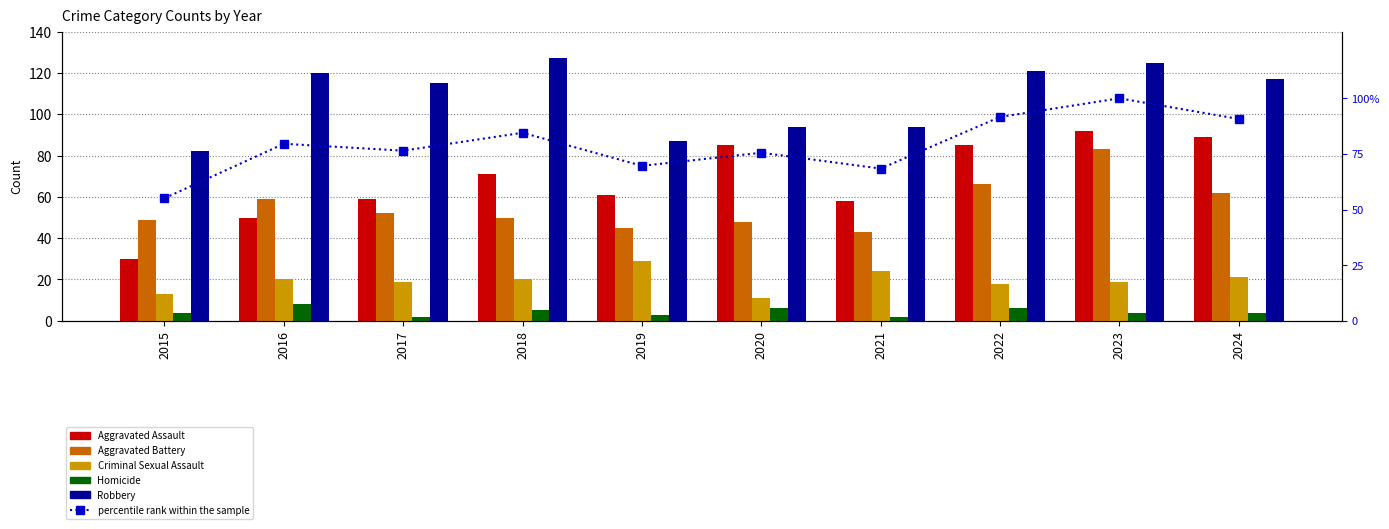

True or false: Aggravated Assault has a value of 61.0 at 2019.

True